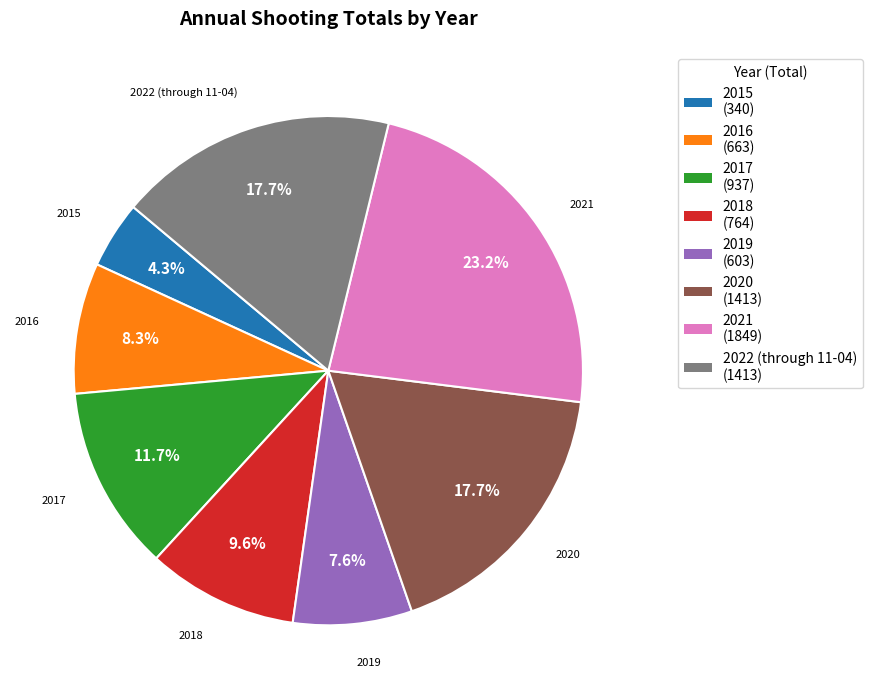

Does any single category account for the majority?

No